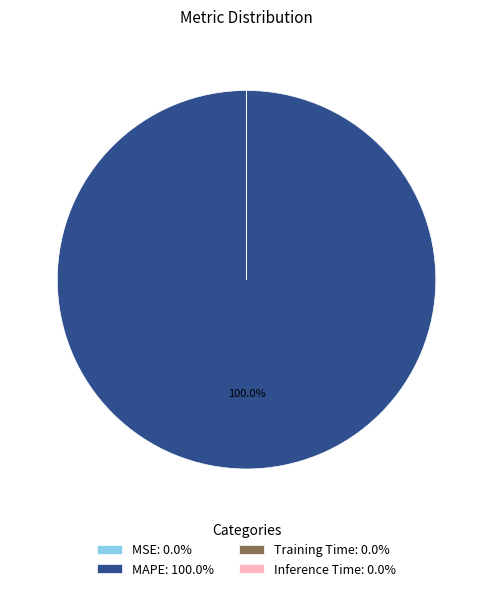

Does MAPE: 100.0% represent more than half of the total?

Yes